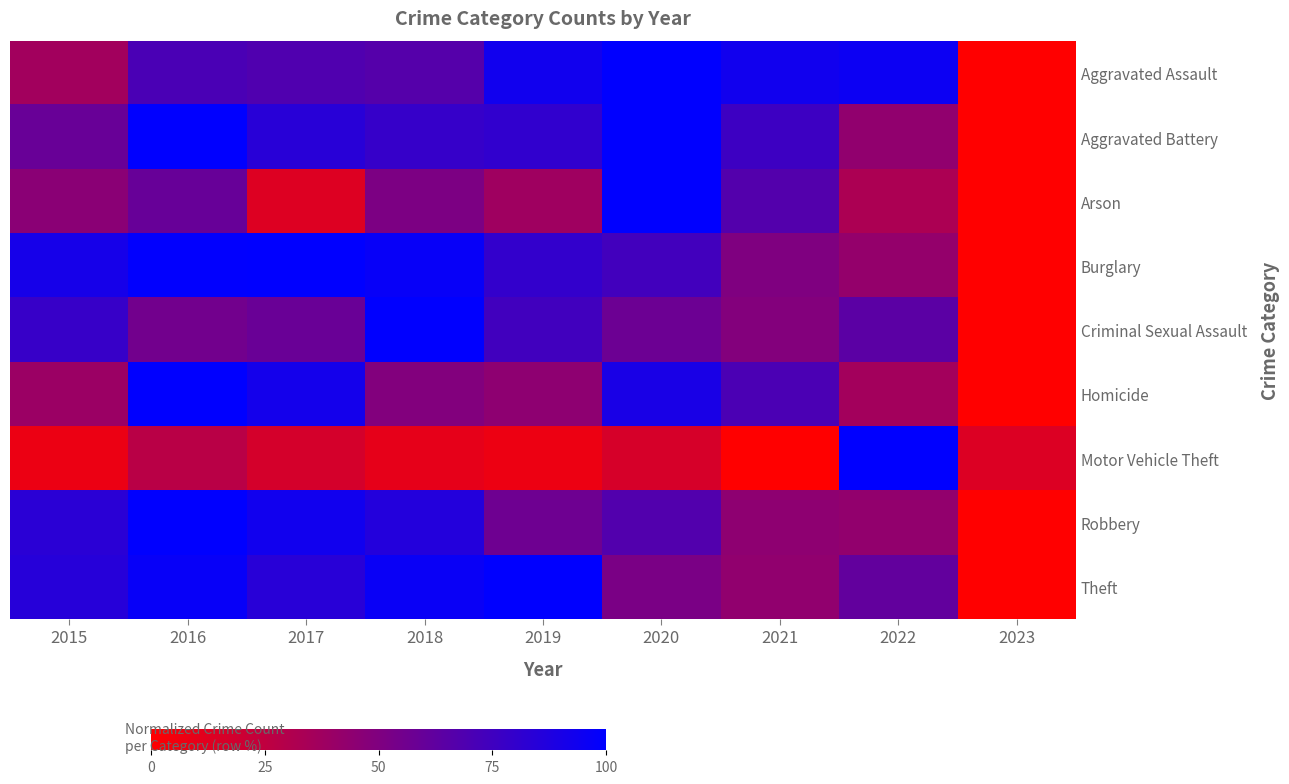

Between 2015 and 2020, which series saw the biggest shift?

Aggravated Assault